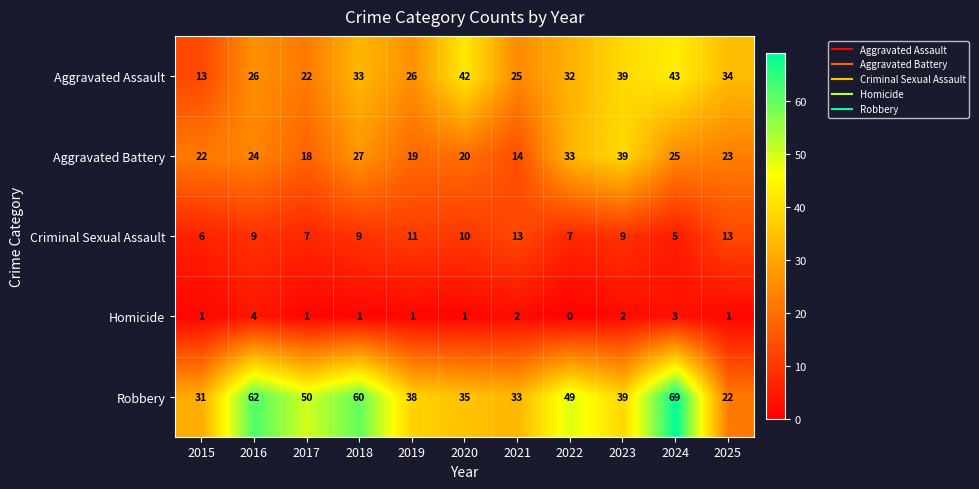

Is it true that Aggravated Battery equals 40 at 2025?

False